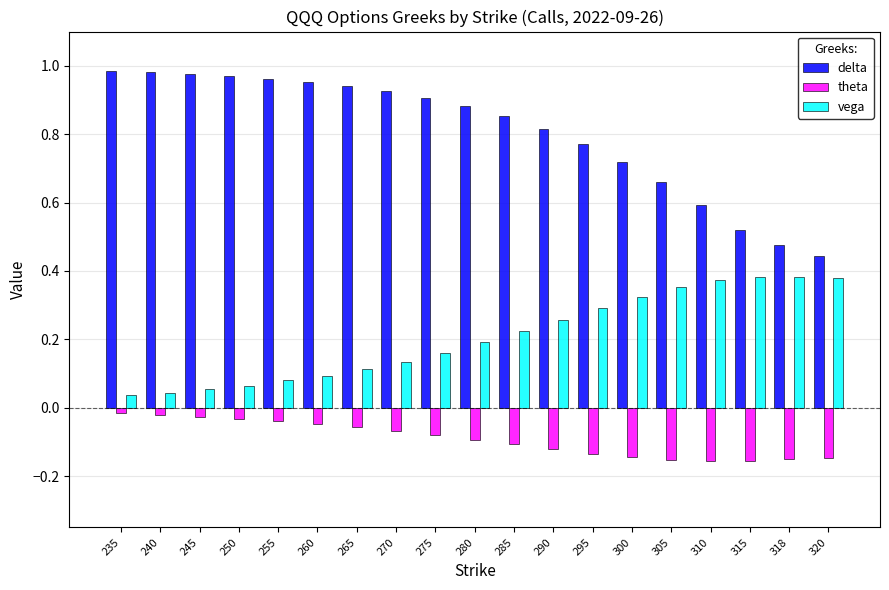

Which series has the largest range (max minus min)?

delta